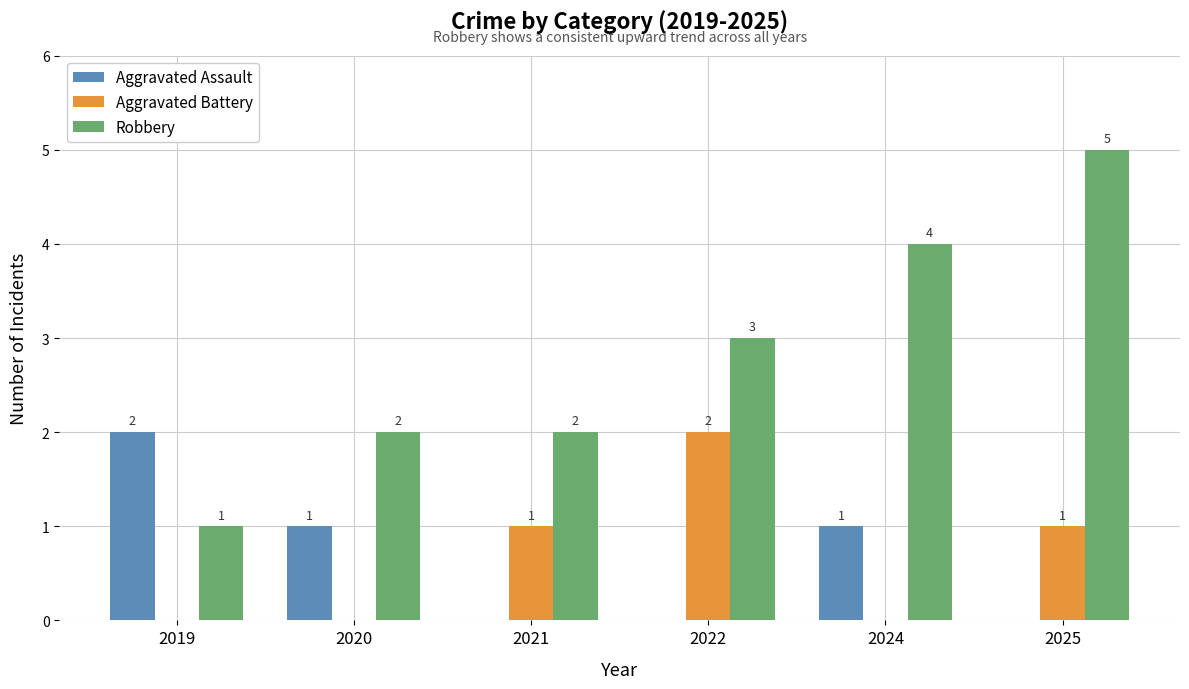

At which label is Robbery closest to 3?

2022